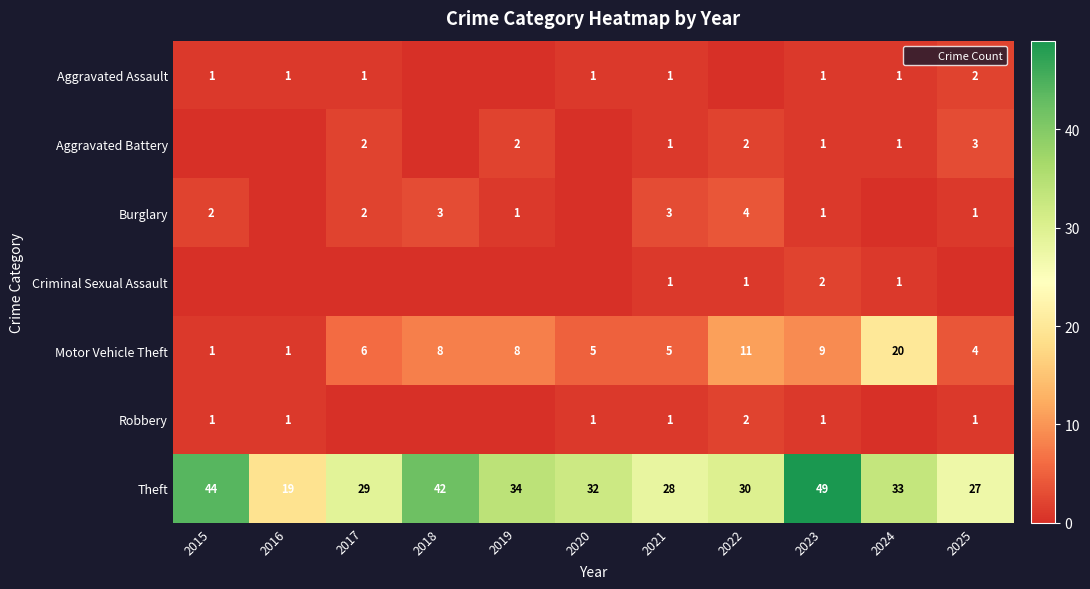

What is the total value across all series at 2022?

50